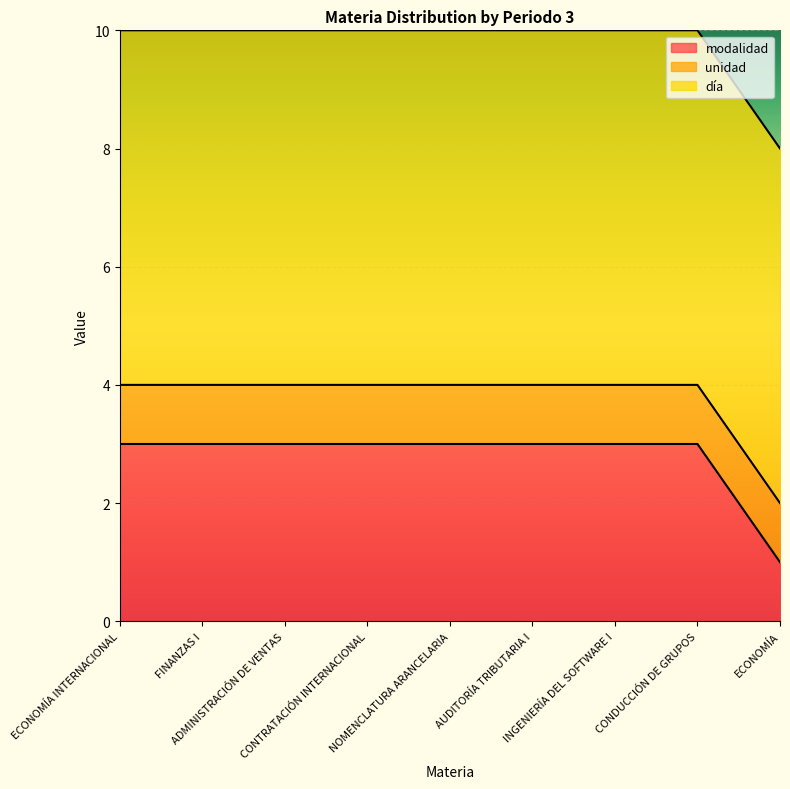

What is the average value of the modalidad series?

3